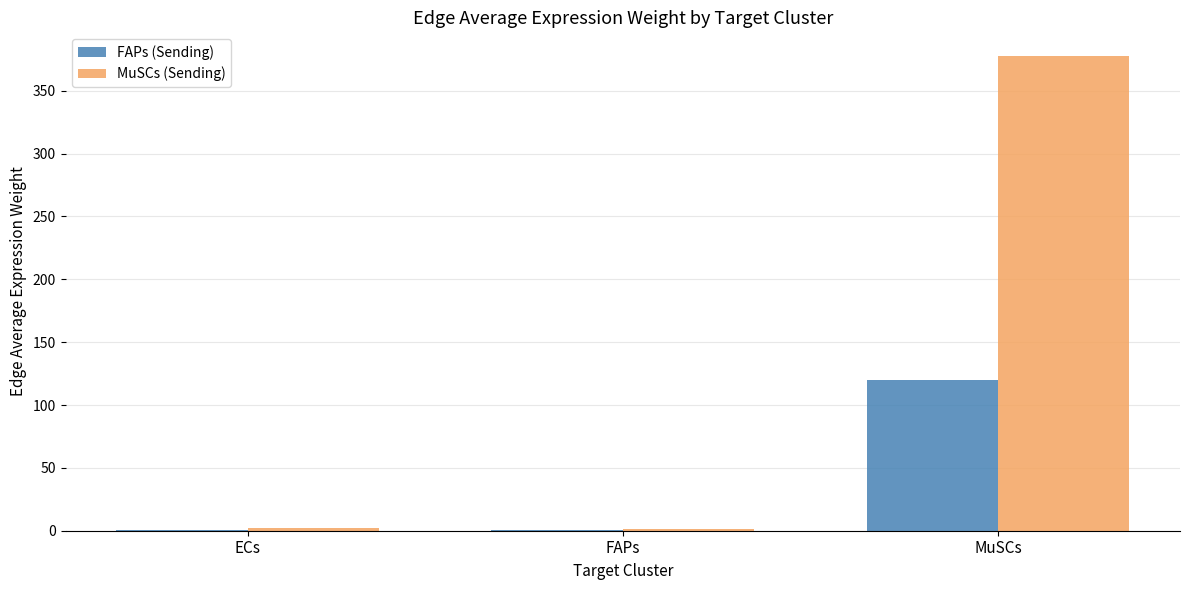

Which series changed the most between FAPs and MuSCs?

MuSCs (Sending)